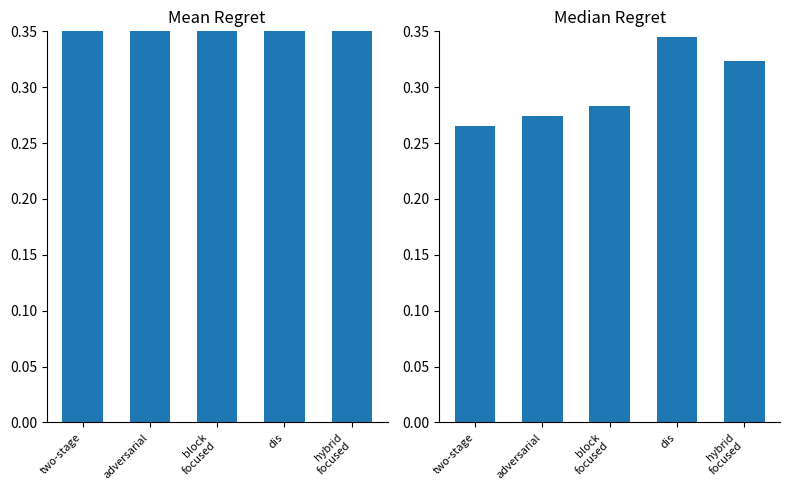

Between adversarial and block
focused, which series saw the biggest shift?

Mean Regret